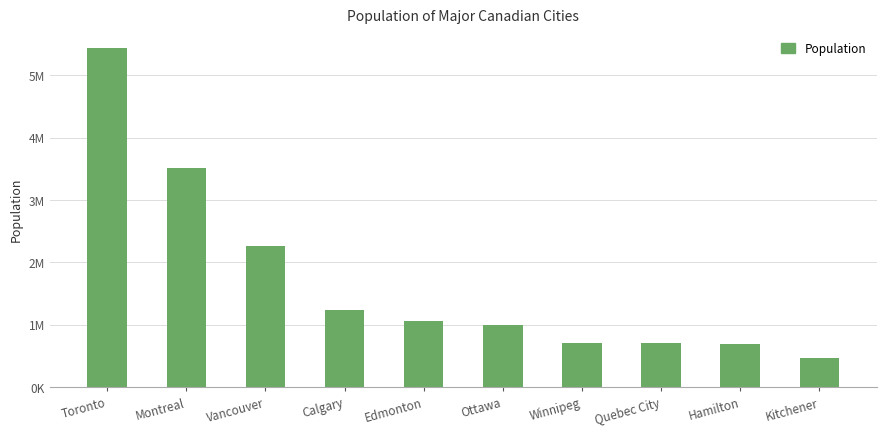

Are the bars horizontal?

No